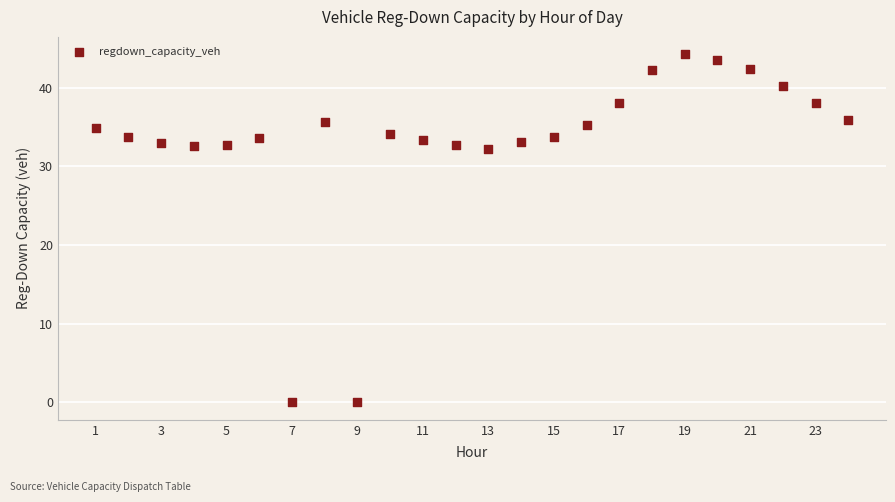

What is the range of Y values (max minus min)?

44.3